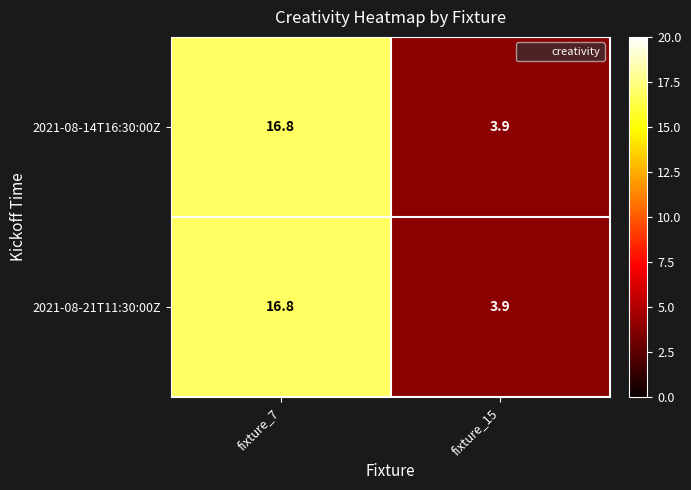

At which category is the sum across all series the highest?

fixture_7